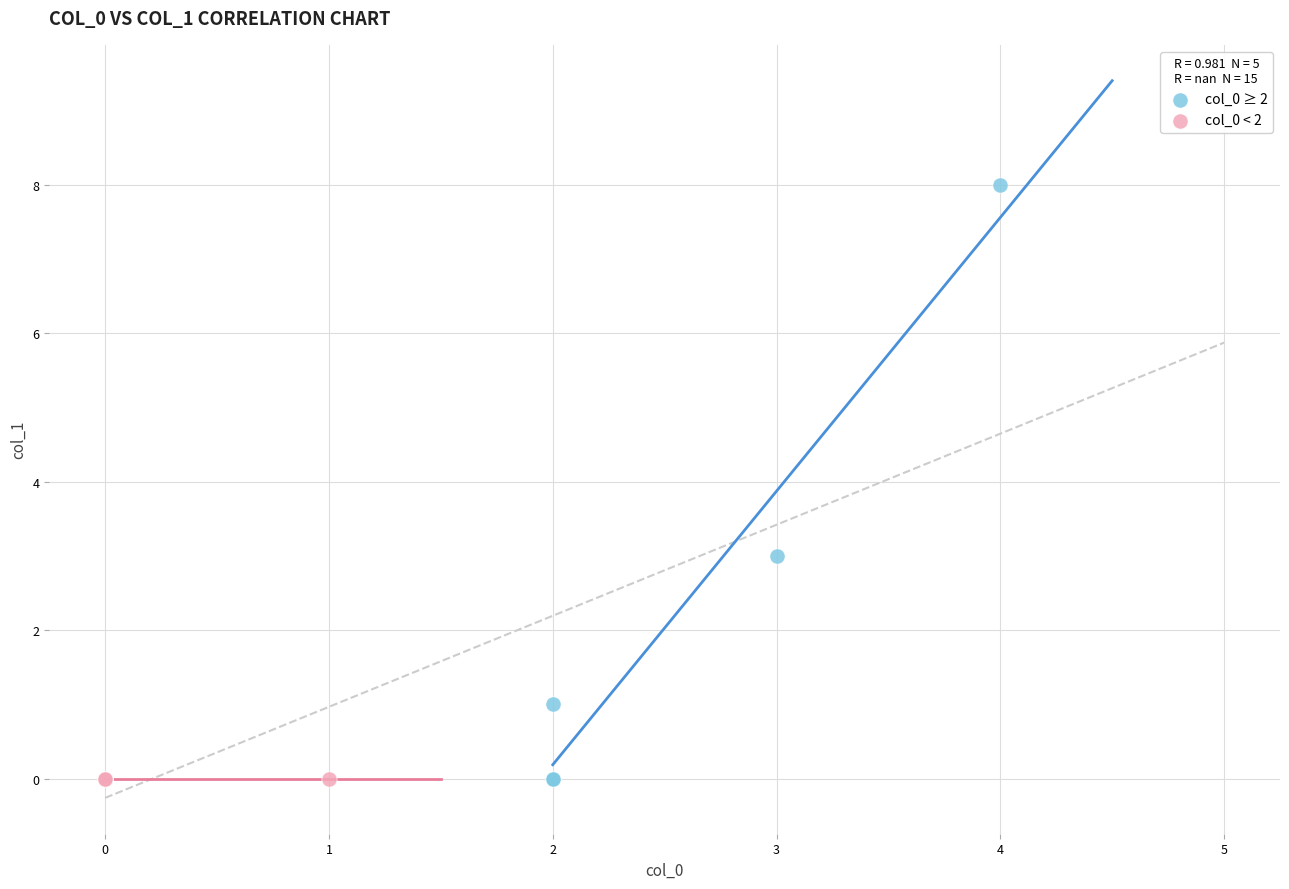

Which series contains the highest Y value?

col_0 ≥ 2